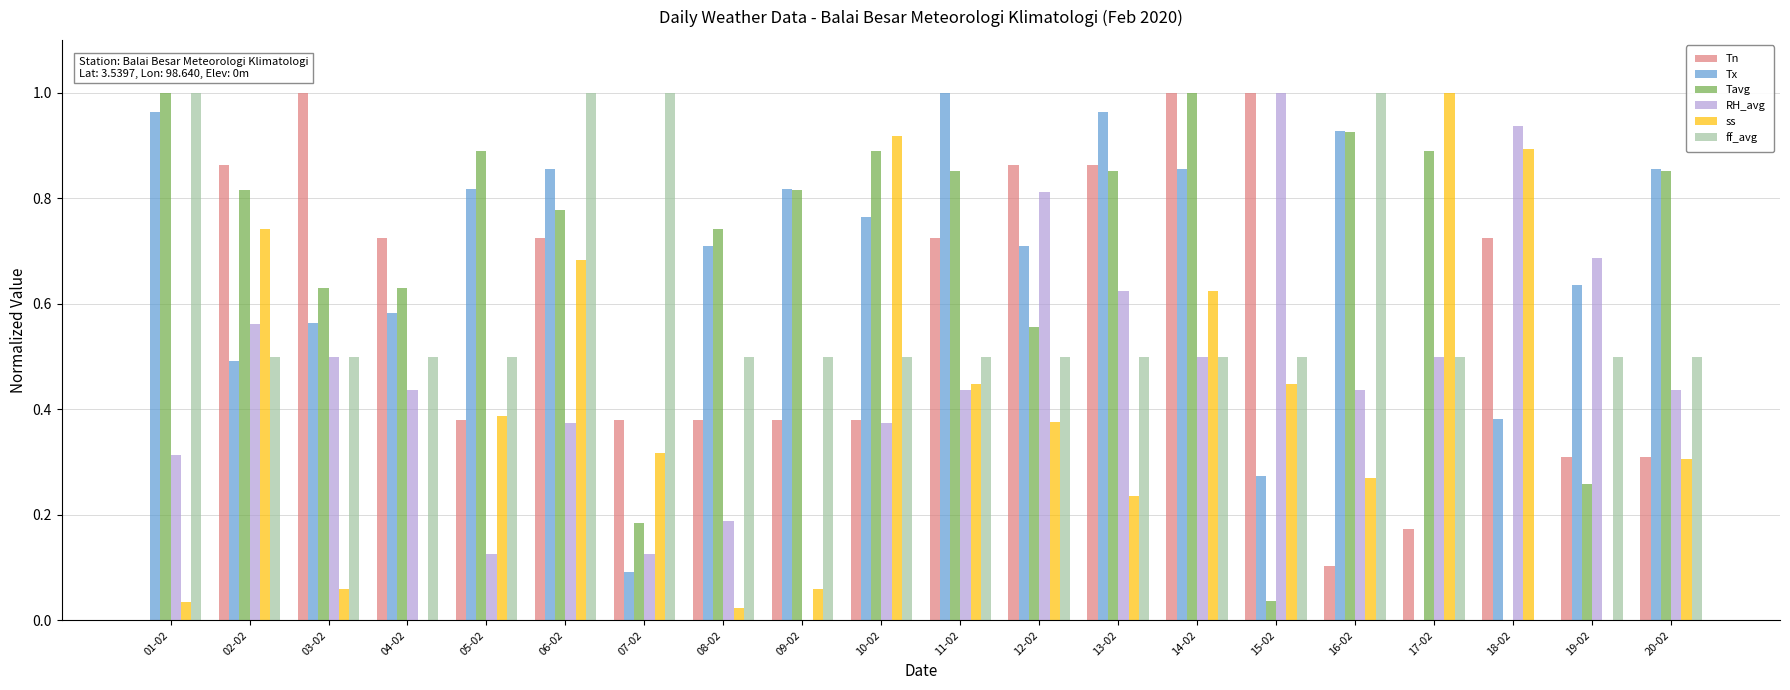

What is the total value across all series at 16-02?

3.7